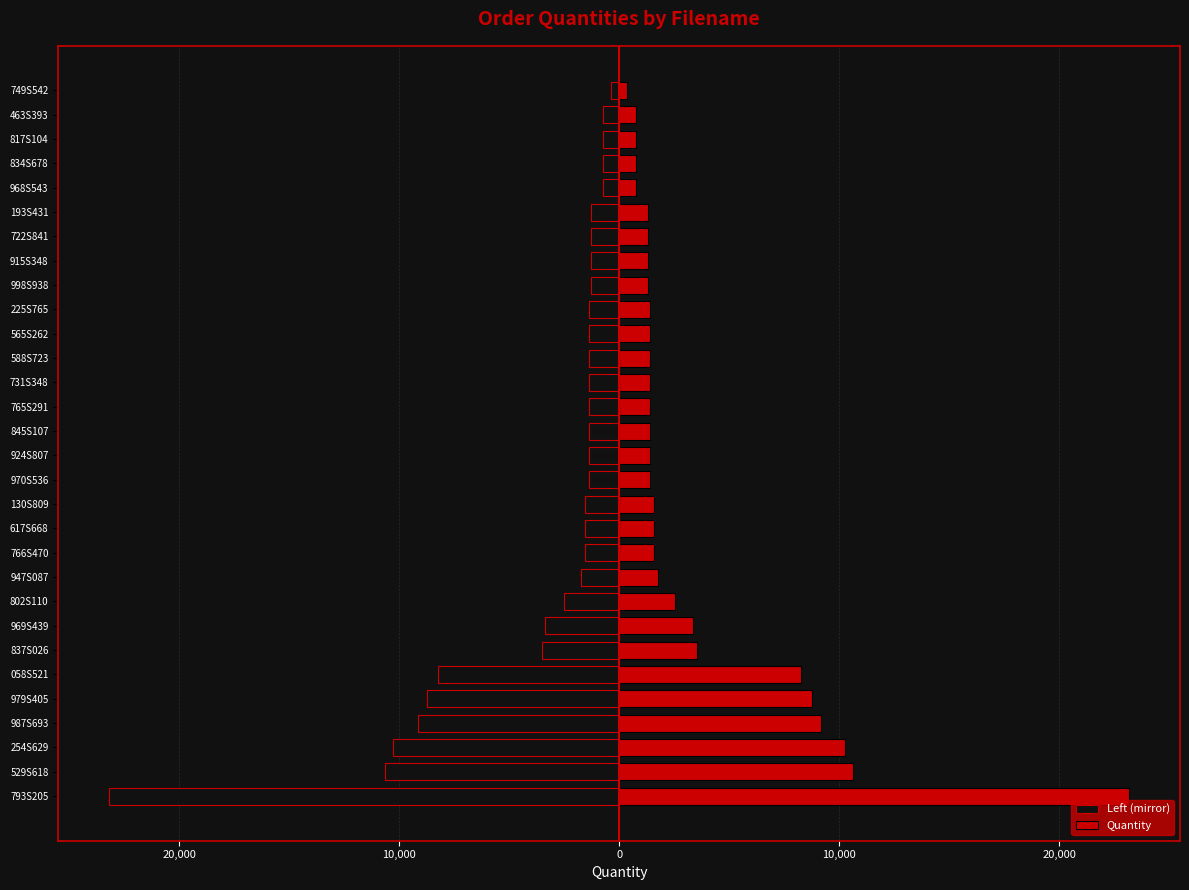

Is it true that Quantity equals 1386 at 225S765?

True